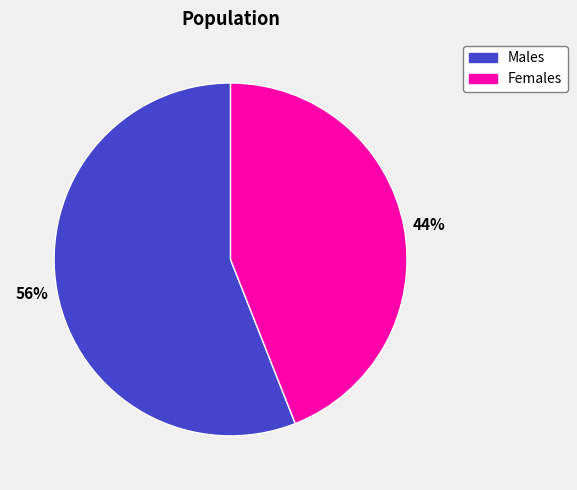

To the nearest percent, what is the difference between the largest and smallest slice percentages?

12%